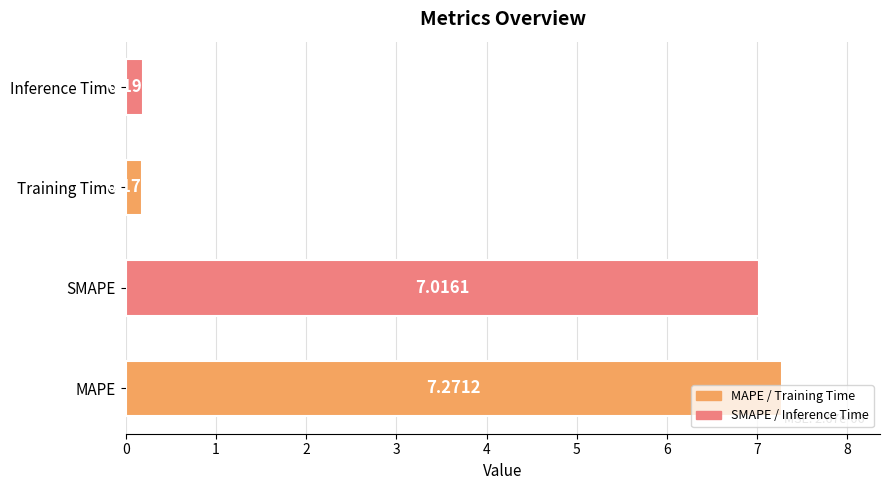

Which label corresponds to the smallest value in the chart?

Training Time